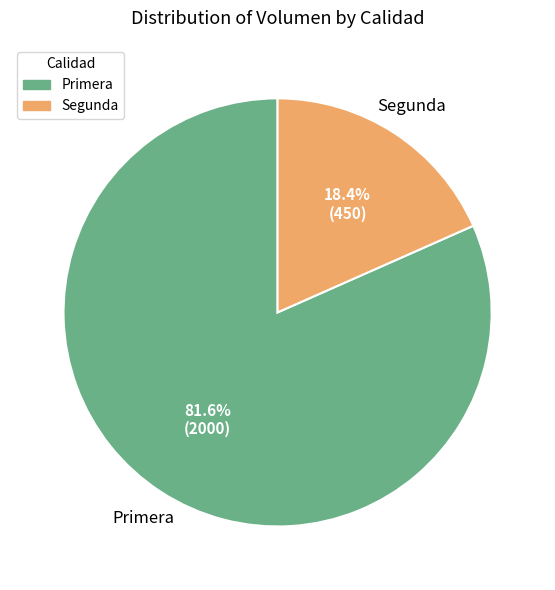

Which category has the biggest portion of the pie?

Primera